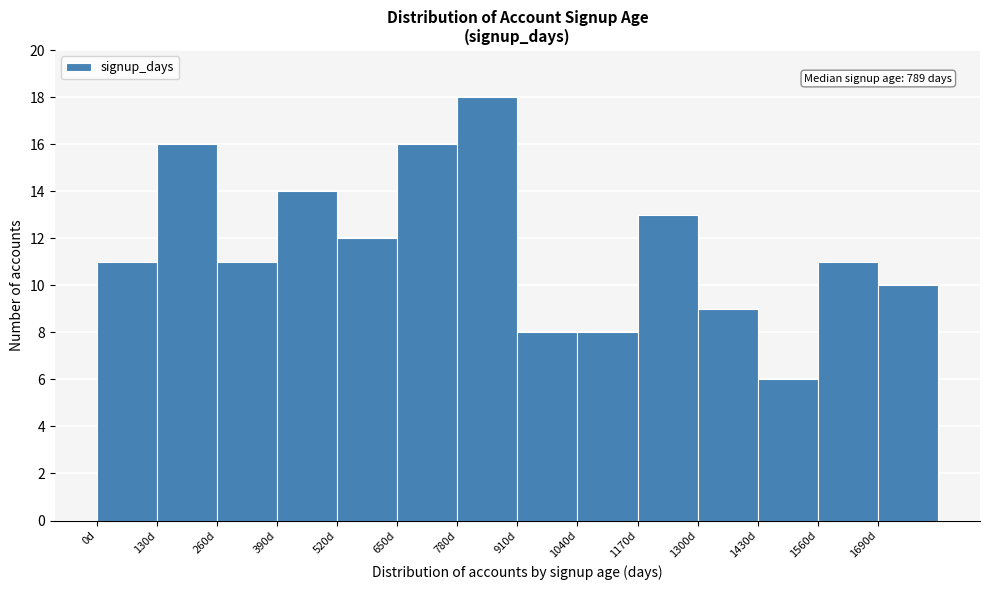

Over which range of the x-axis is the bar tallest?

780 to 910